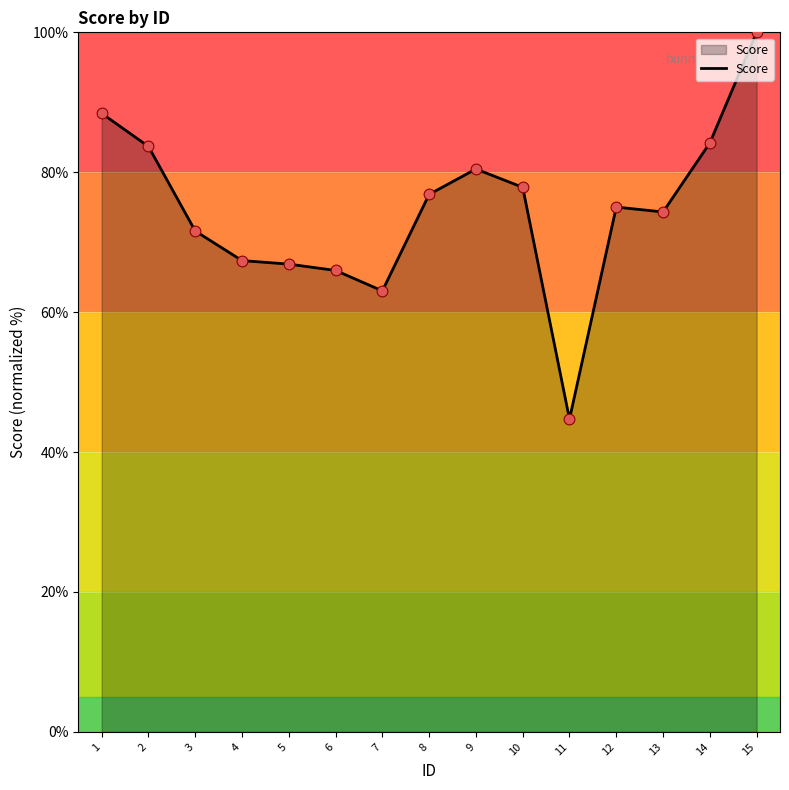

What is the ratio of the value at 5 to the value at 2?

0.8